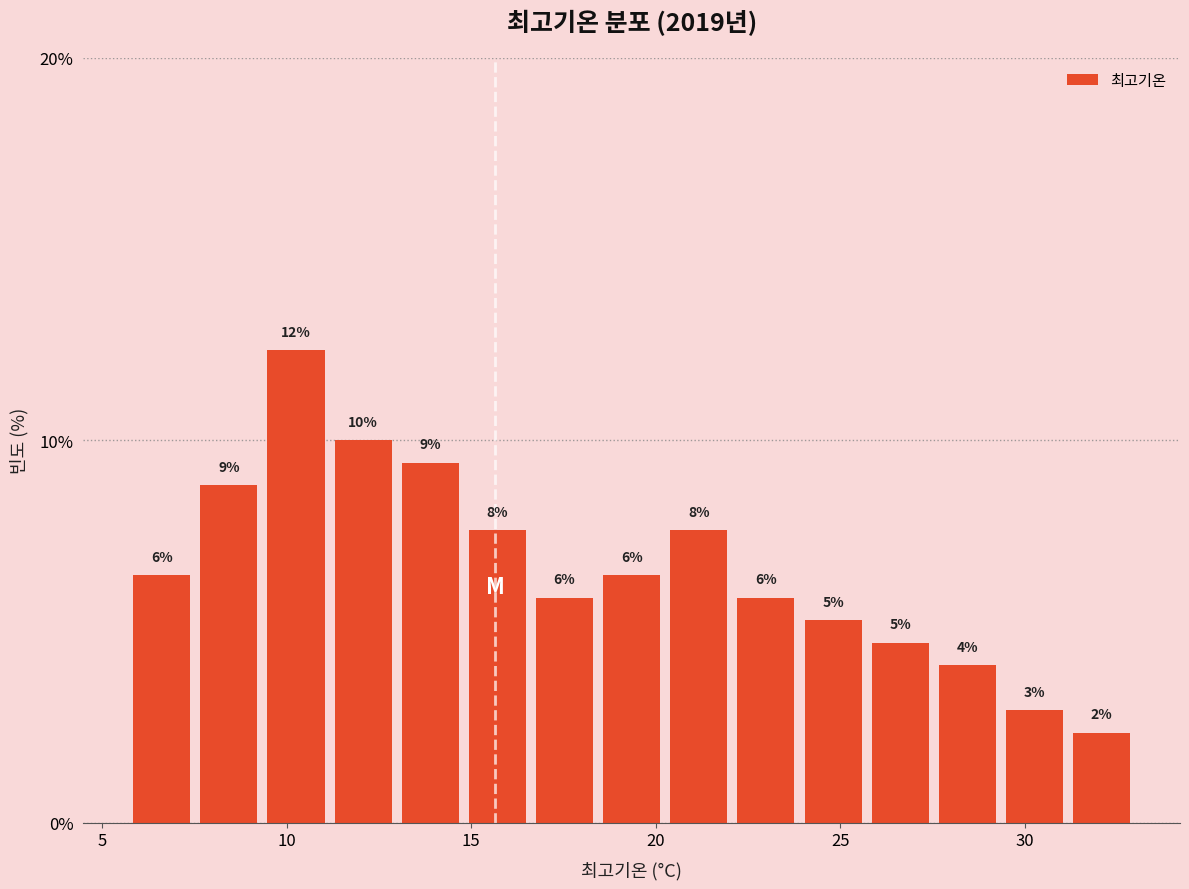

Around what value on the x-axis is the tallest bar? Give the approximate position of its centre, as read against the axis.

10.5